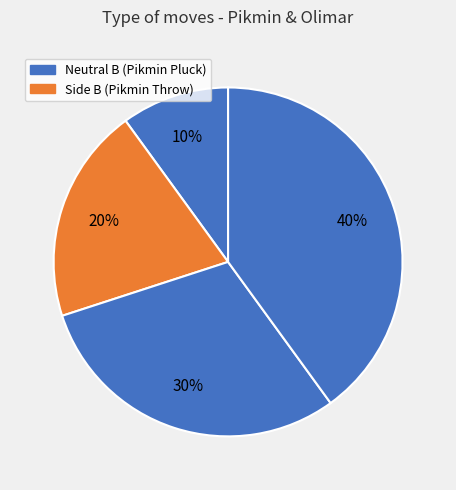

Count the number of slices in the pie.

4